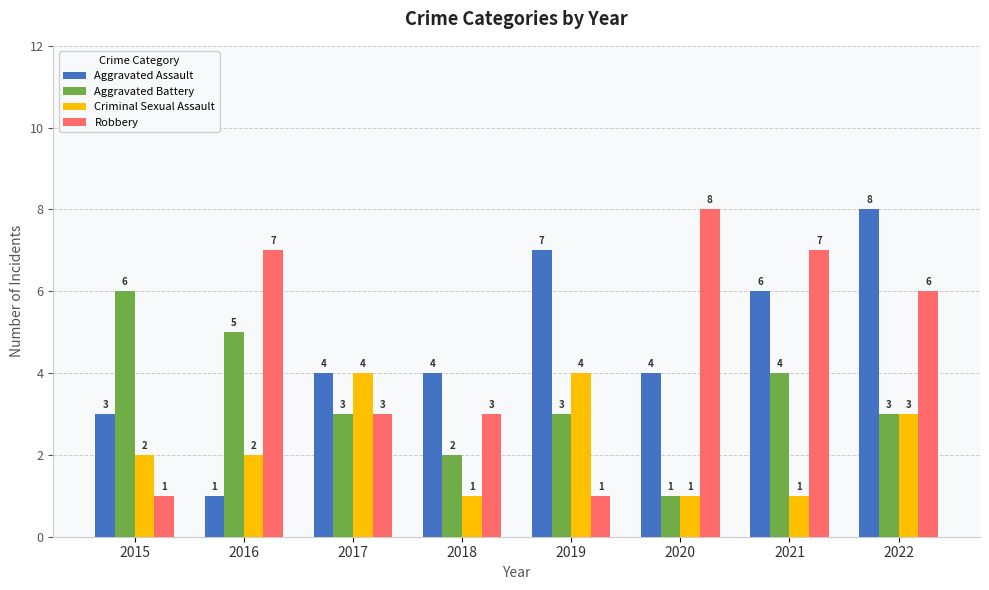

What is the difference between the second highest and minimum values in the Aggravated Battery series?

4